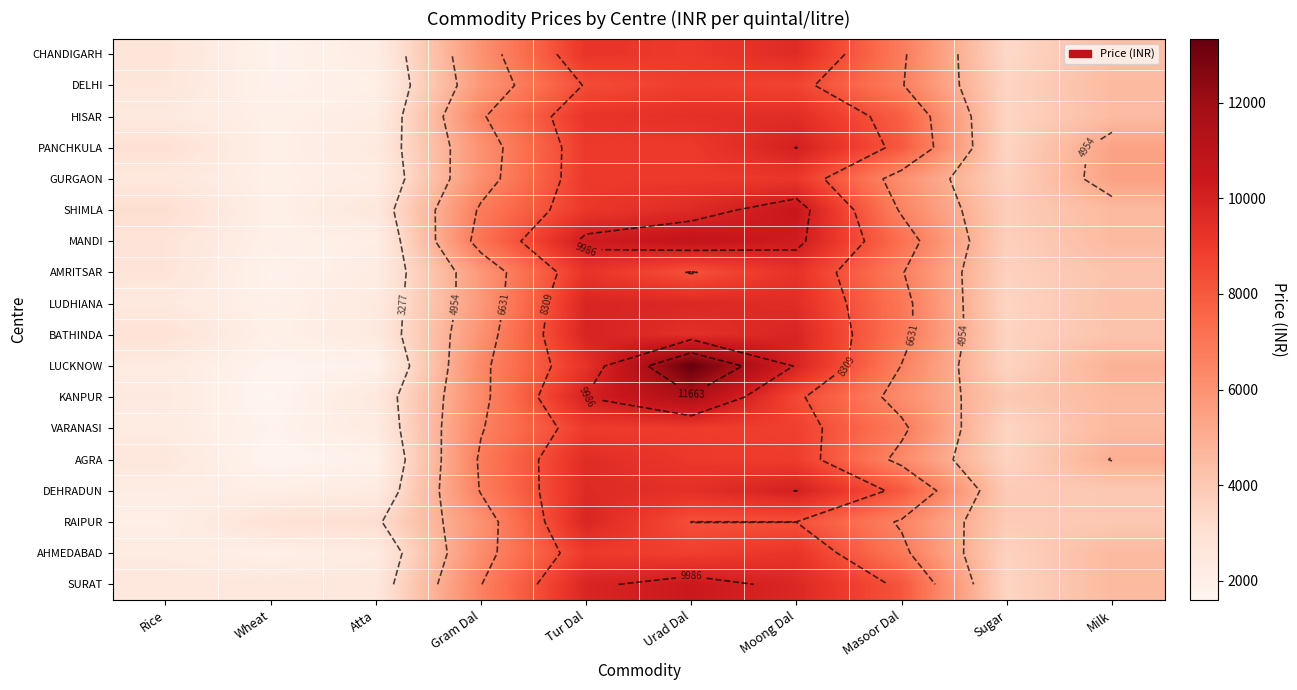

Which category has the lowest value in the DELHI series?

Wheat